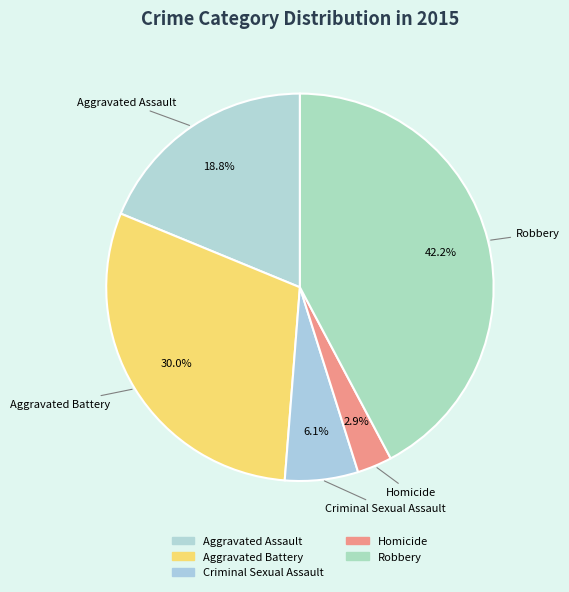

To the nearest percent, what is the difference between the largest and smallest slice percentages?

39%